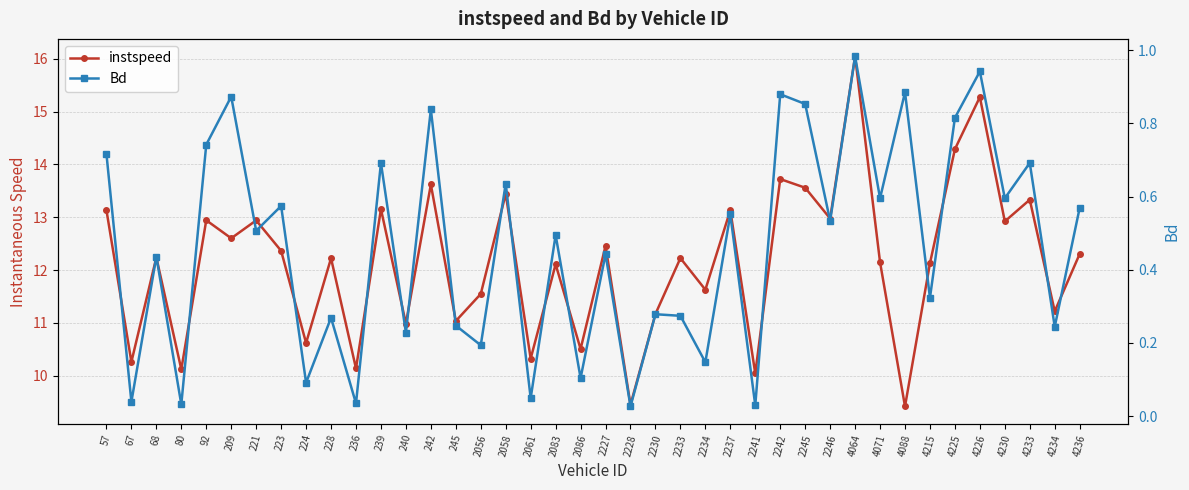

True or false: Bd and instspeed intersect in this chart.

False